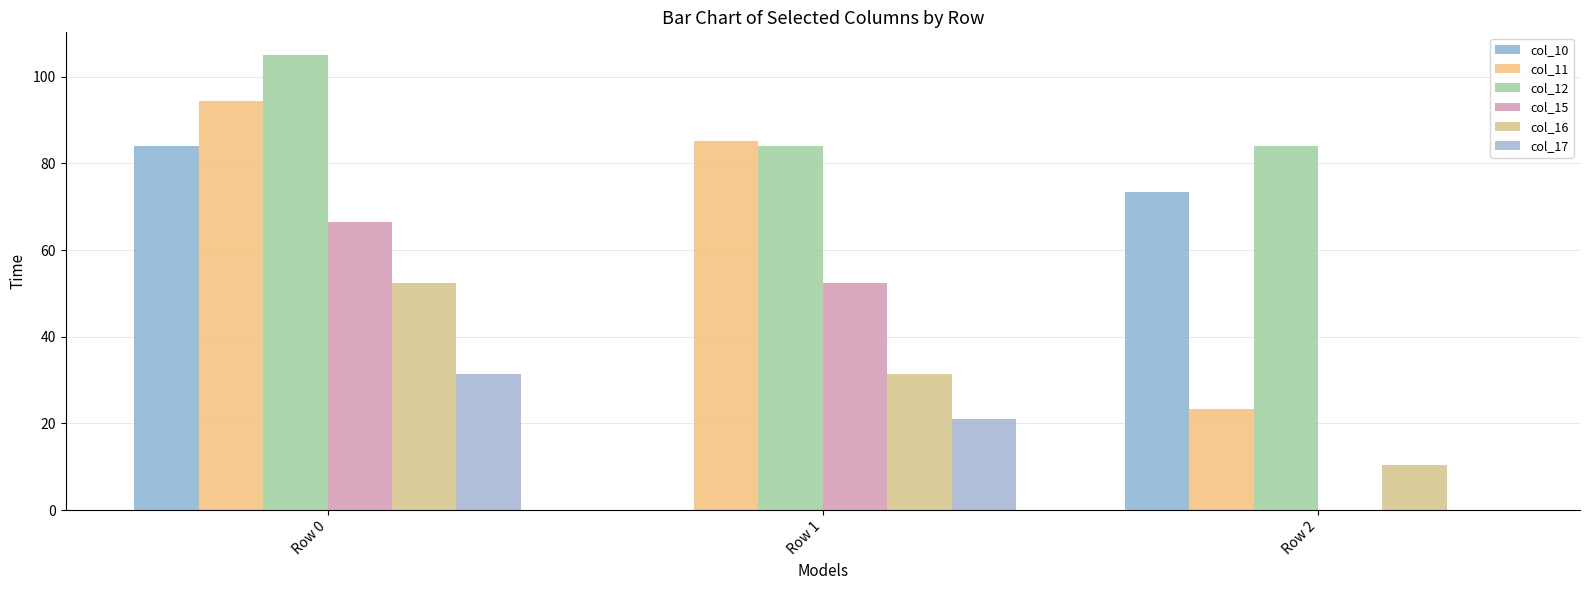

How many groups of bars are there?

3